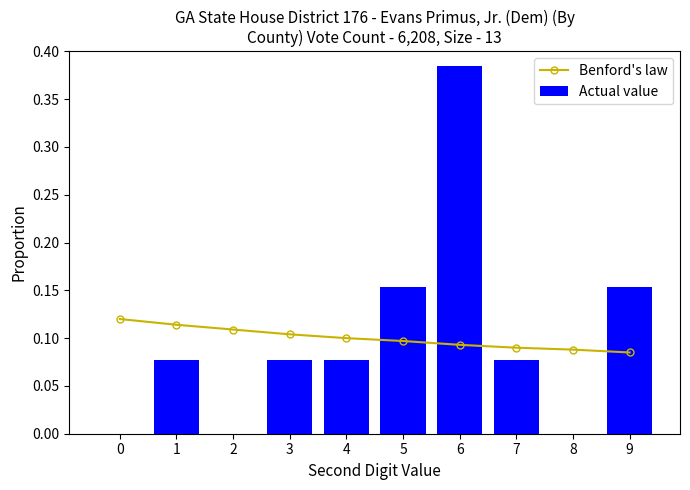

Is the value of Benford's law at 6 greater than the value of Actual value at 2?

Yes